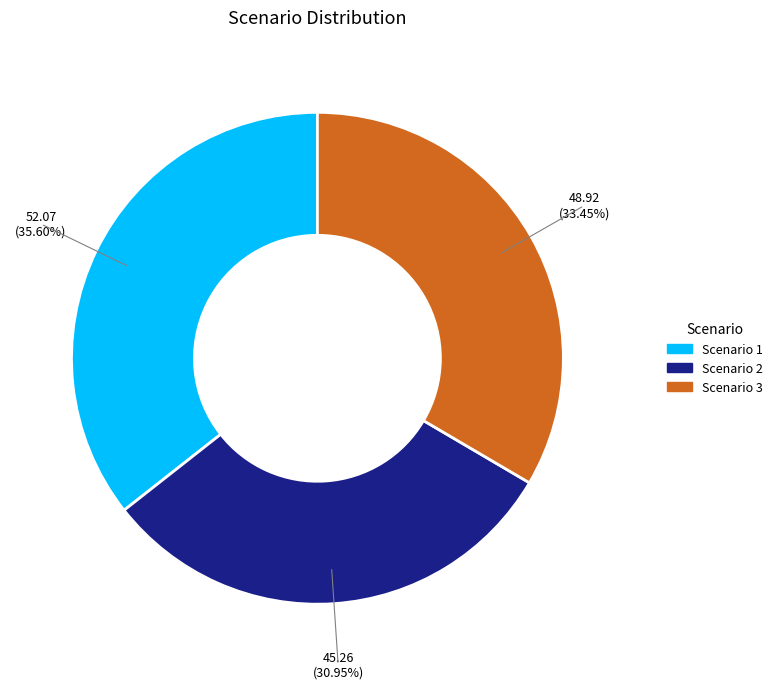

Rank the categories by value from highest to lowest.

Scenario 1, Scenario 3, Scenario 2